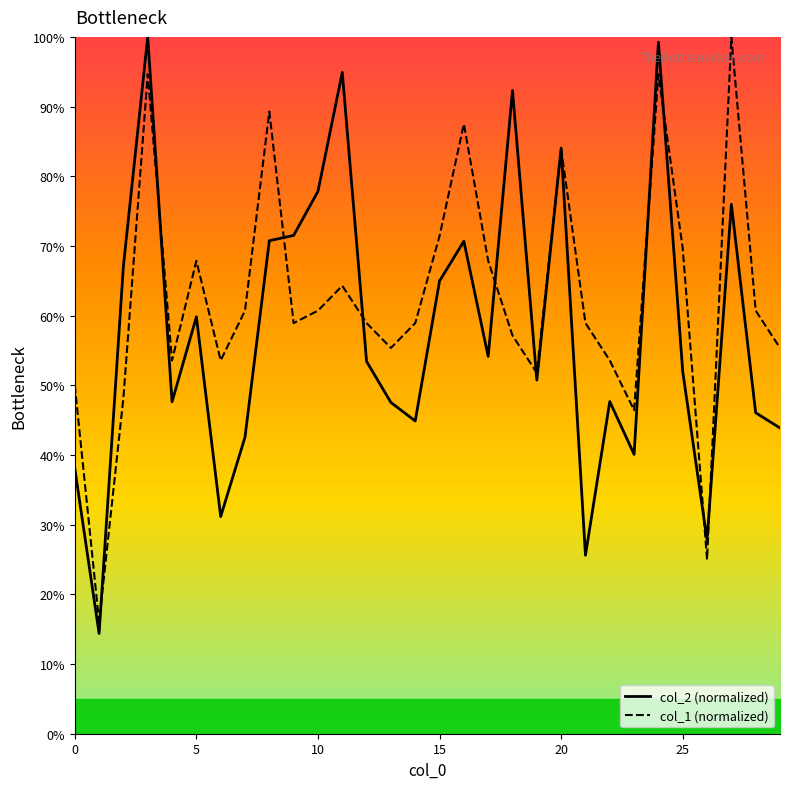

What are all the series names shown in the legend?

col_2 (normalized), col_1 (normalized)